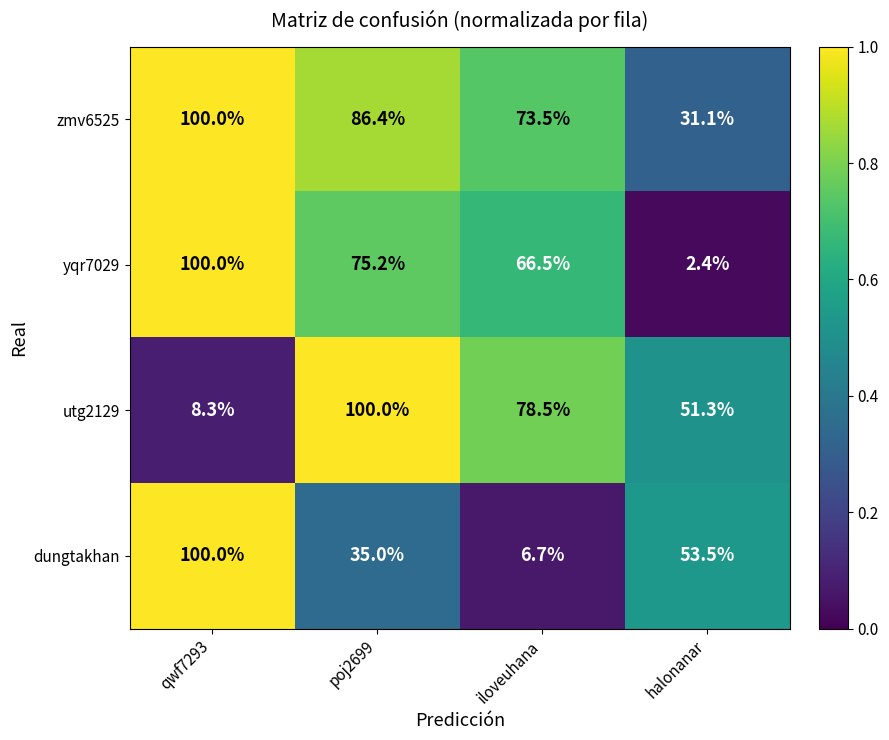

Where is utg2129 nearest to the value 54?

halonanar